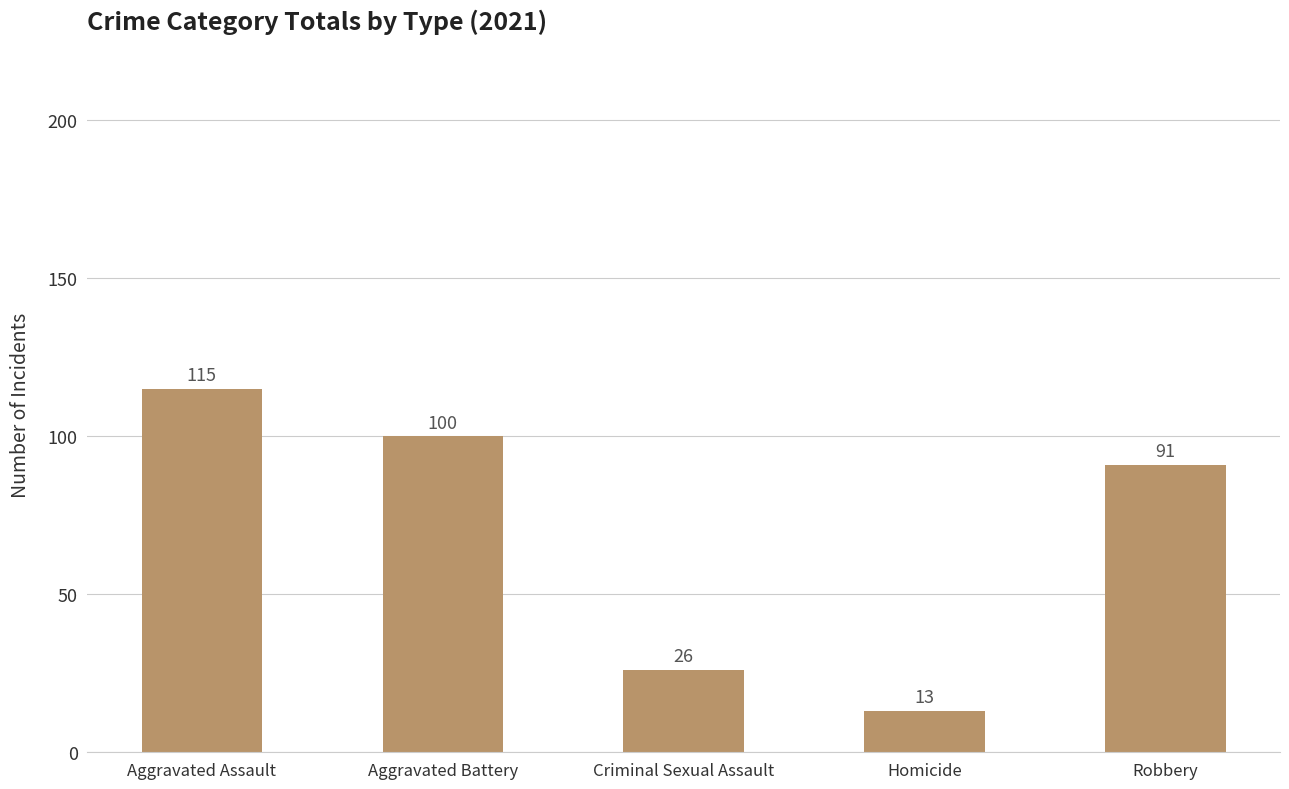

What is the change in value from Aggravated Assault to Homicide?

-102